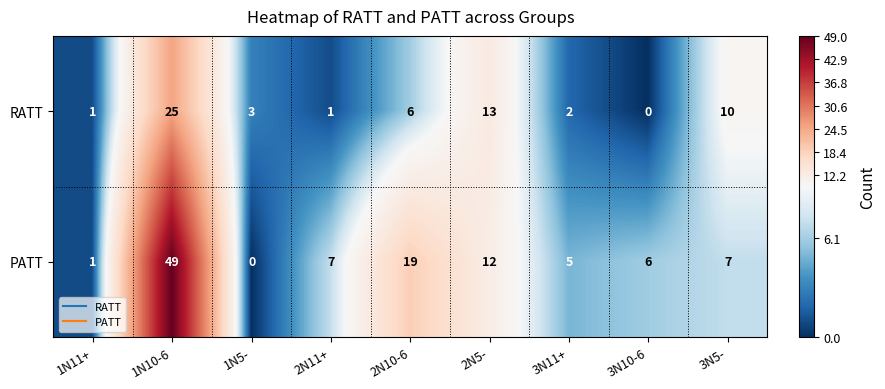

How many series are shown in this chart?

2